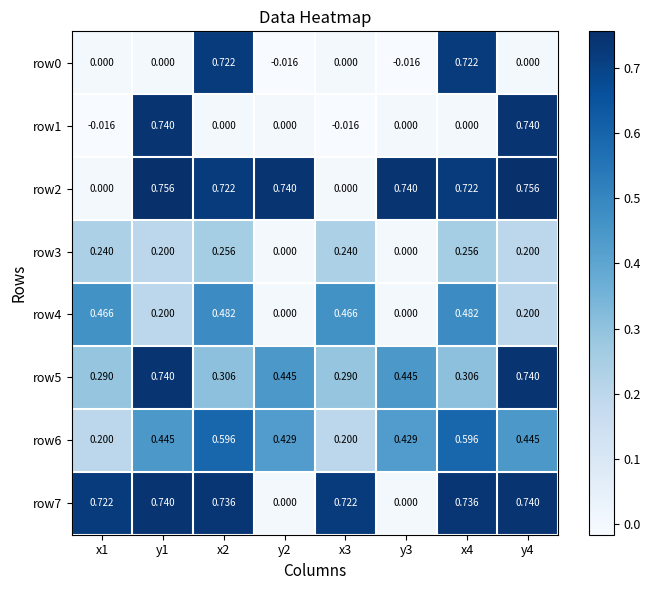

How many positive values does the row3 series have?

6